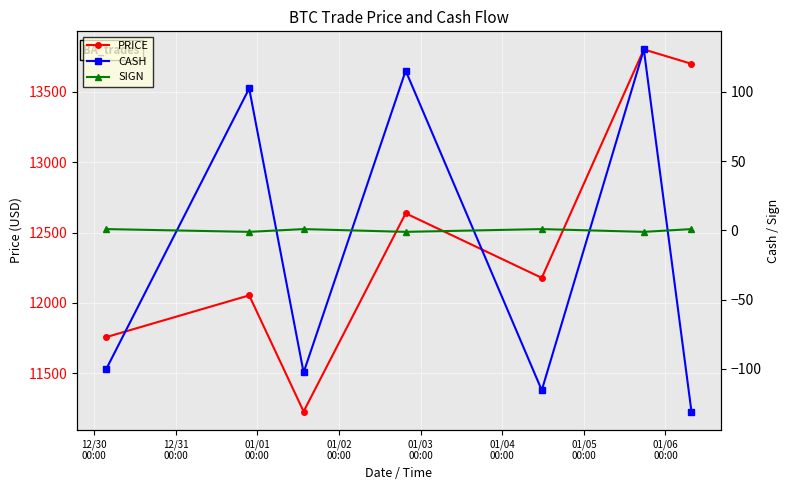

What is the maximum value for PRICE?

13799.0